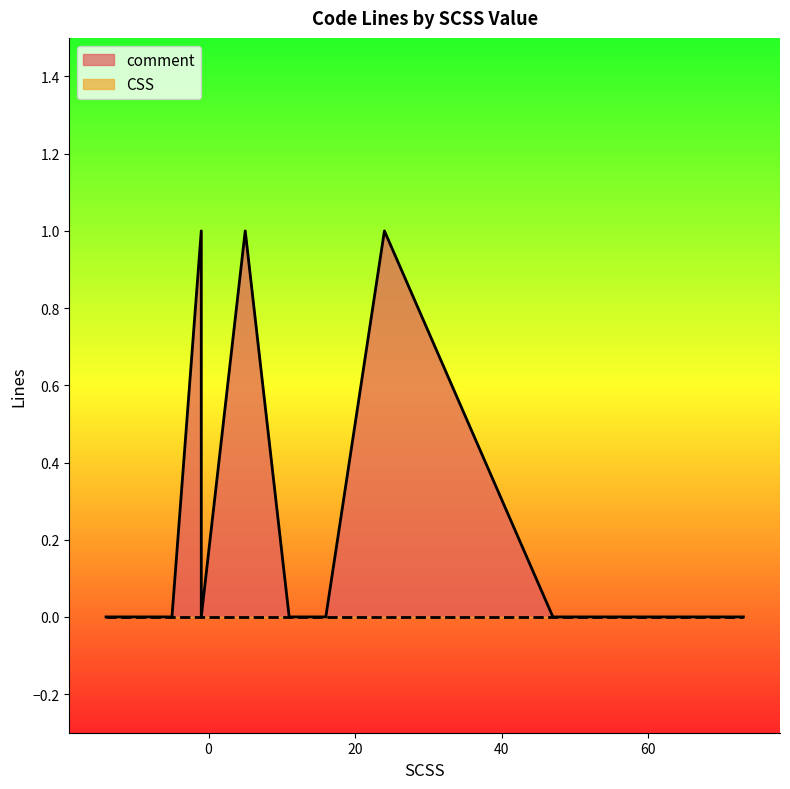

At how many categories does at least one series exceed 0?

3